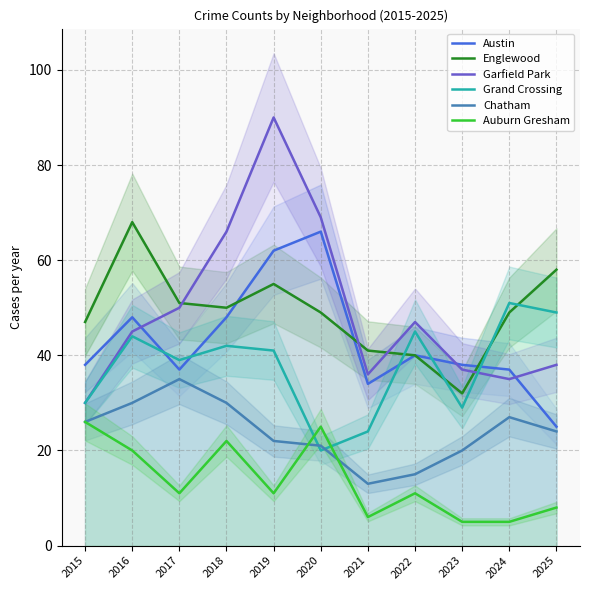

How many lines are shown in the chart?

6